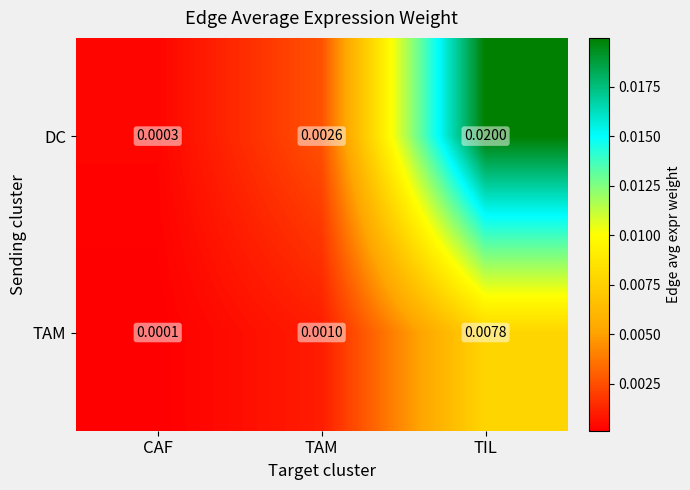

How many categories are shown in the chart?

3